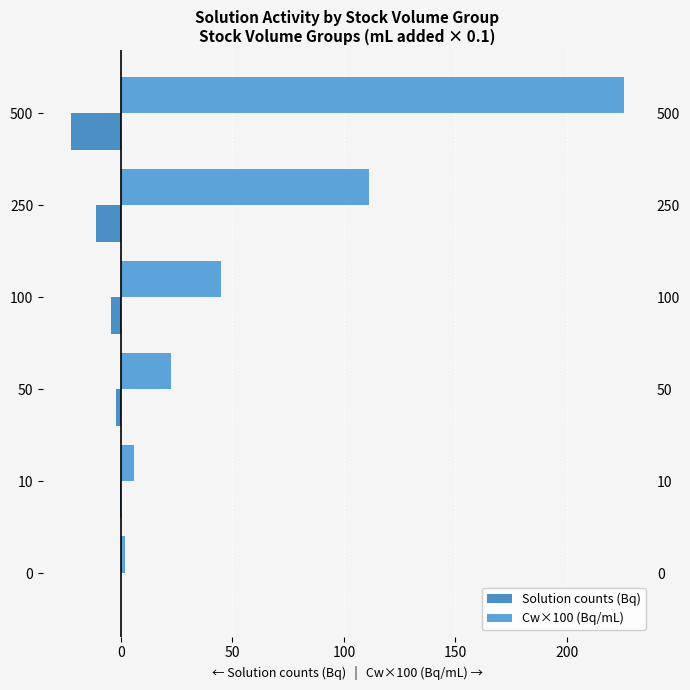

True or false: Solution counts (Bq) has a value of -1.0 at 10.

False